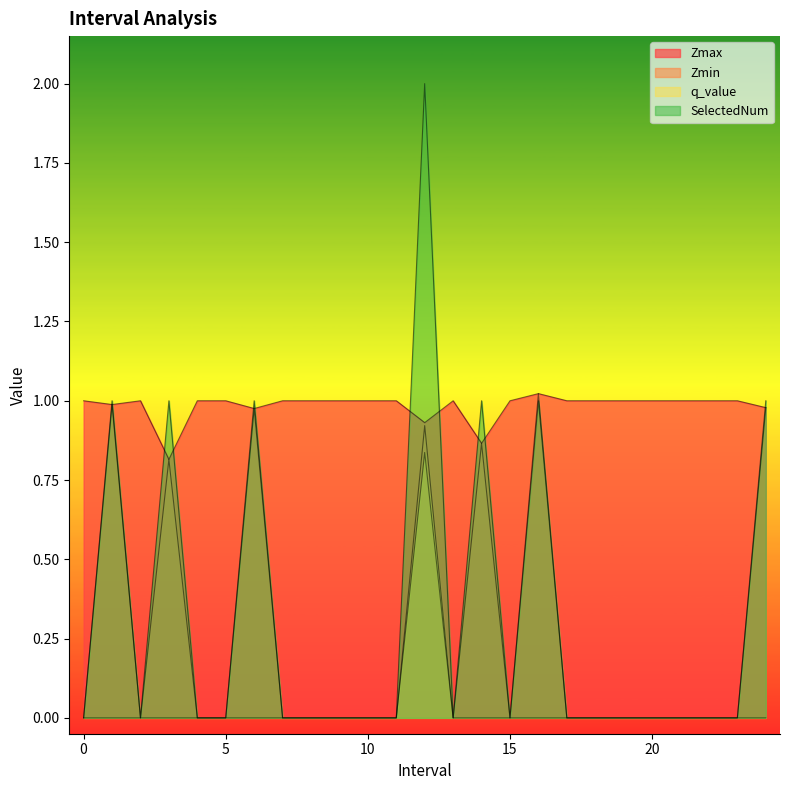

What are all the series names shown in the legend?

Zmax, Zmin, q_value, SelectedNum